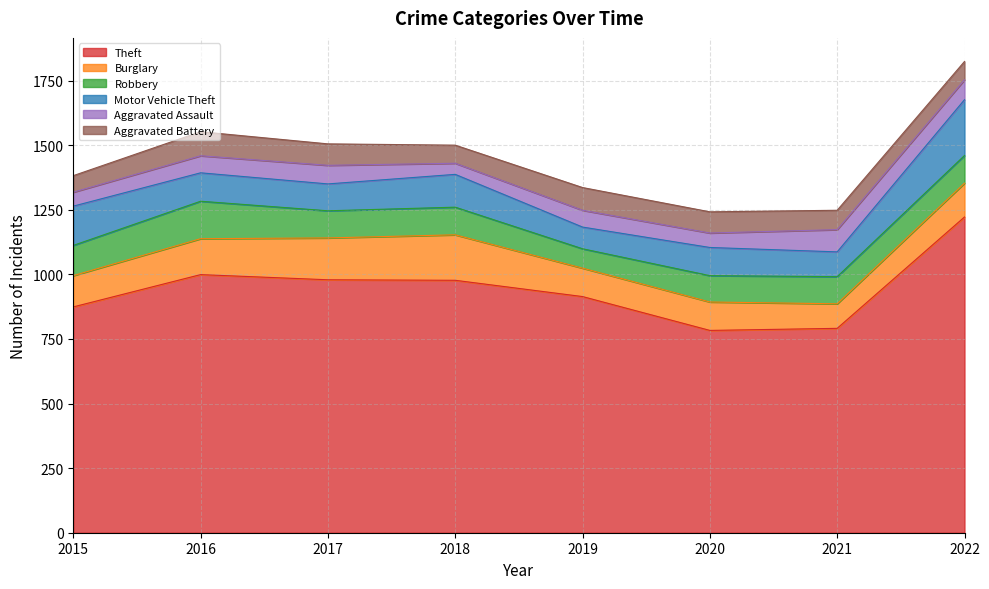

Reading right to left, what are all the values shown in this chart?

Theft: 2022=1222	2021=791	2020=783	2019=914	2018=977	2017=979	2016=999	2015=874
Burglary: 2022=131	2021=95	2020=110	2019=110	2018=176	2017=162	2016=139	2015=121
Robbery: 2022=107	2021=105	2020=102	2019=75	2018=107	2017=105	2016=145	2015=117
Motor Vehicle Theft: 2022=216	2021=96	2020=109	2019=84	2018=127	2017=104	2016=110	2015=152
Aggravated Assault: 2022=77	2021=86	2020=56	2019=65	2018=43	2017=72	2016=66	2015=54
Aggravated Battery: 2022=71	2021=75	2020=82	2019=88	2018=70	2017=83	2016=93	2015=64